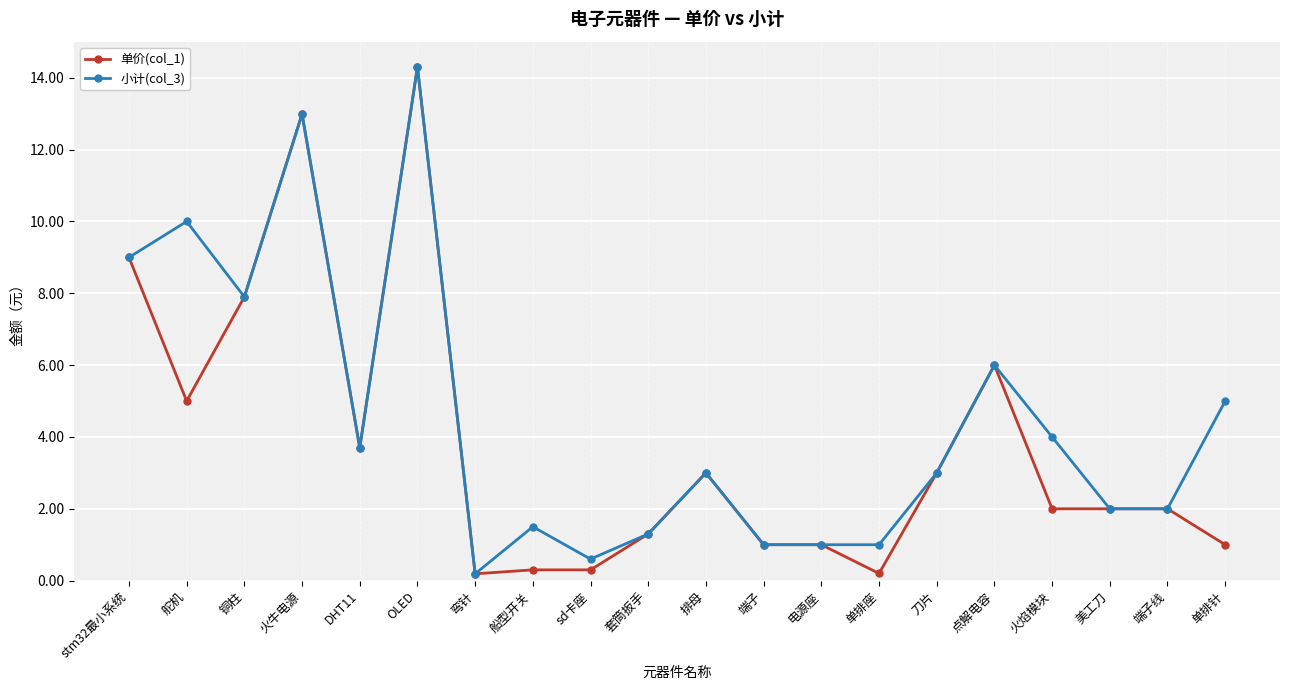

What is the sum of all 单价(col_1) values?

76.2